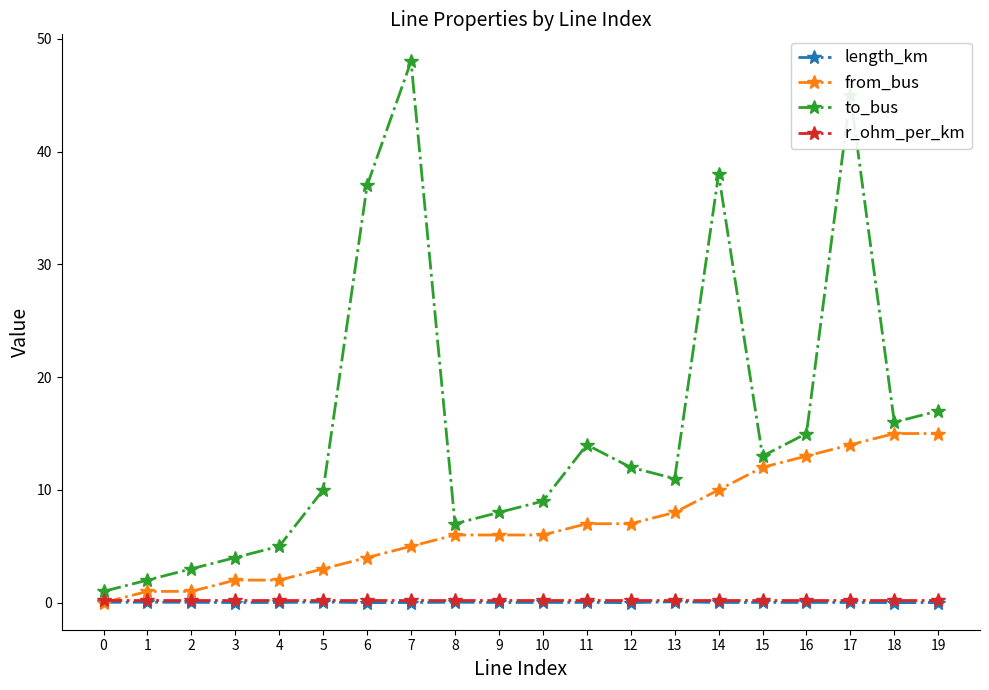

Is the value of from_bus at 15 greater than the value of r_ohm_per_km at 16?

Yes